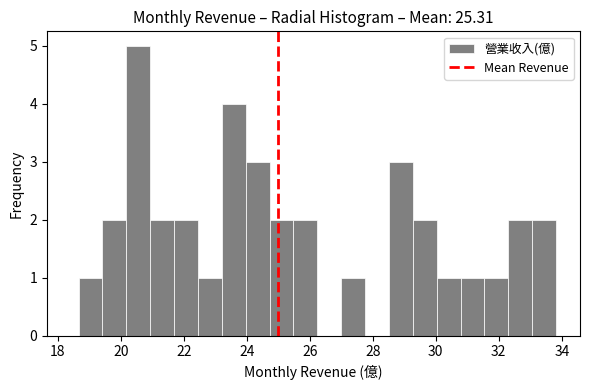

Read against the x-axis, roughly where is the centre of the tallest bar?

20.6